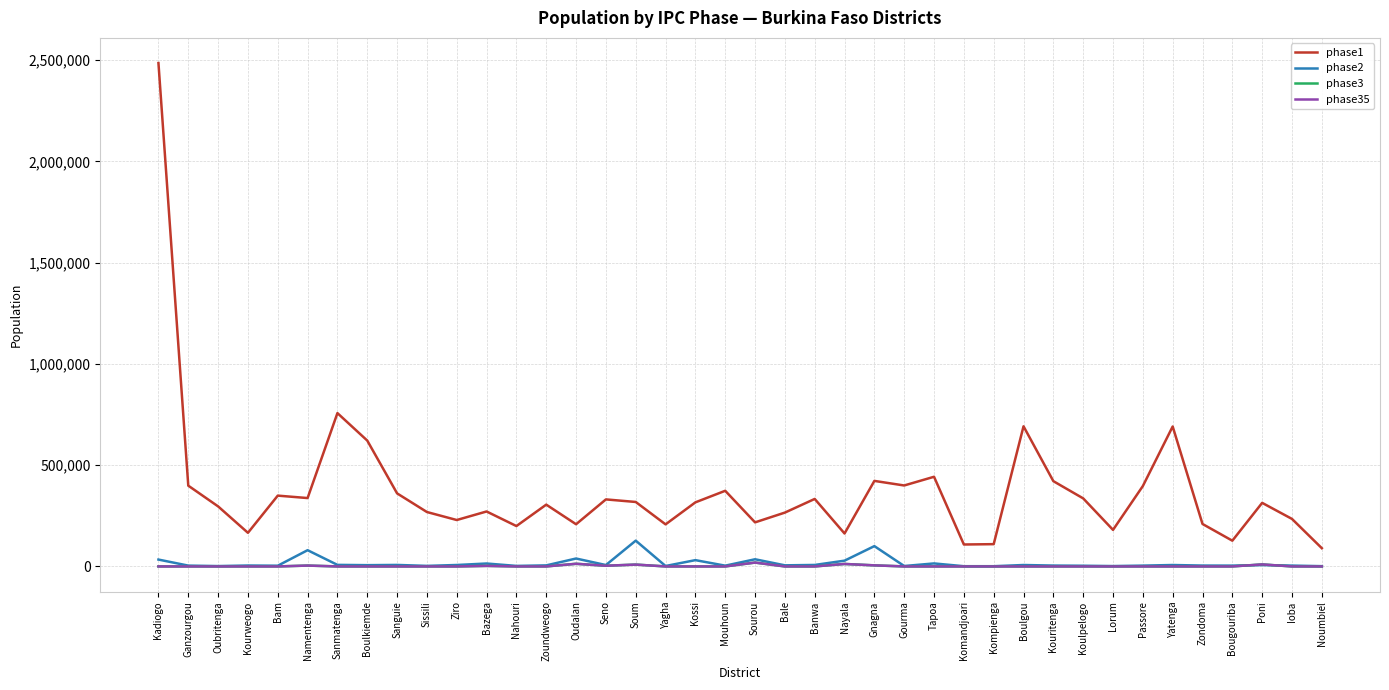

Does the chart have visible grid lines?

Yes